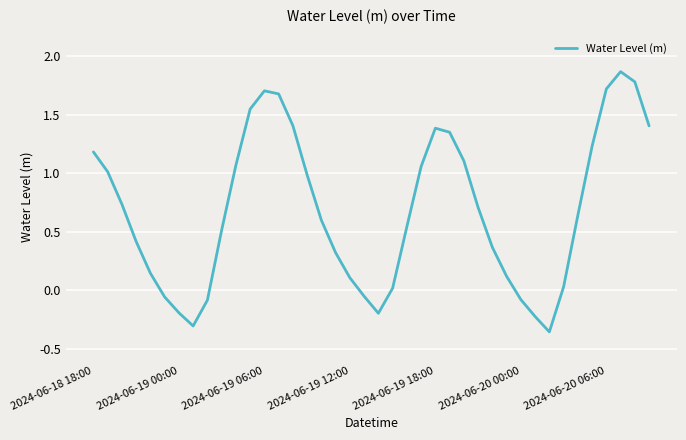

What is the difference between the maximum and minimum values?

2.2